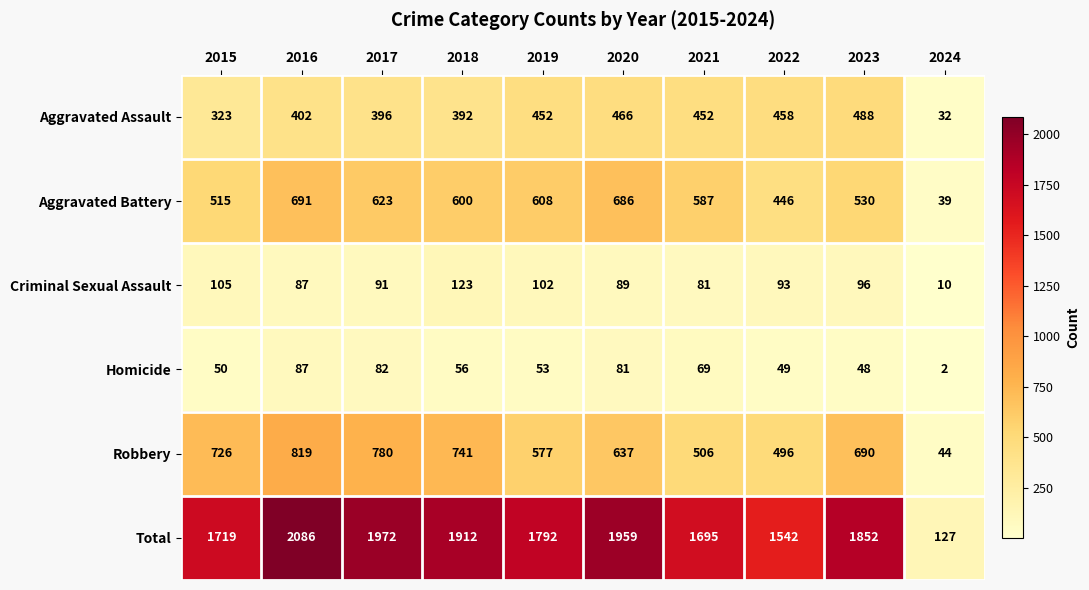

What is the total value across all series at 2023?

3704